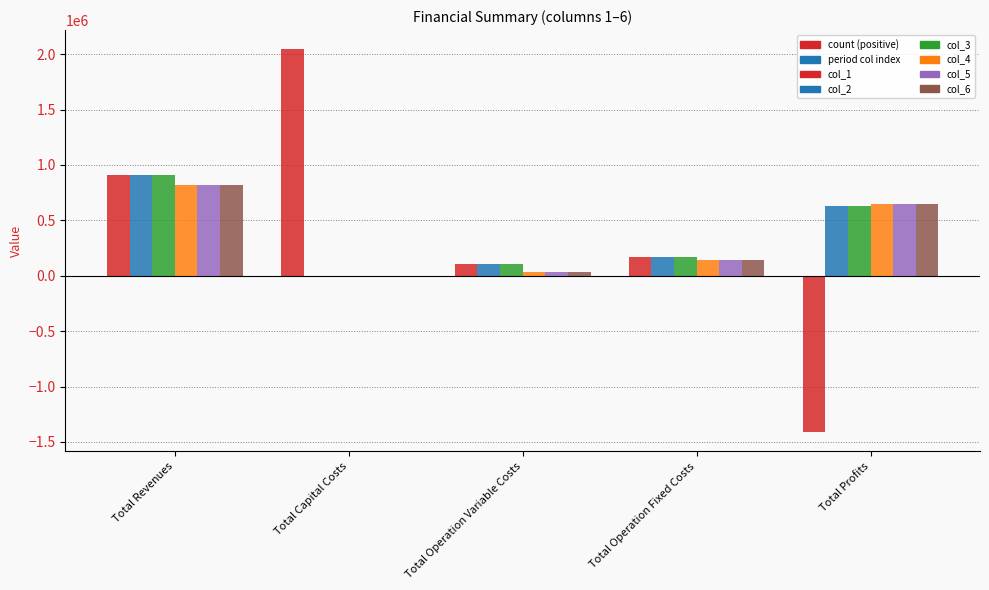

At Total Capital Costs, list the series in order from largest to smallest.

col_1, col_2, col_3, col_4, col_5, col_6